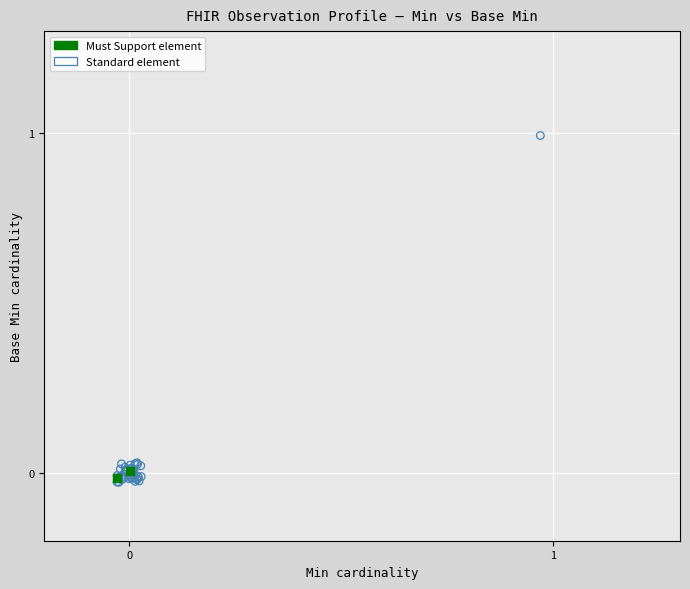

Which series contains the highest Y value?

Standard element